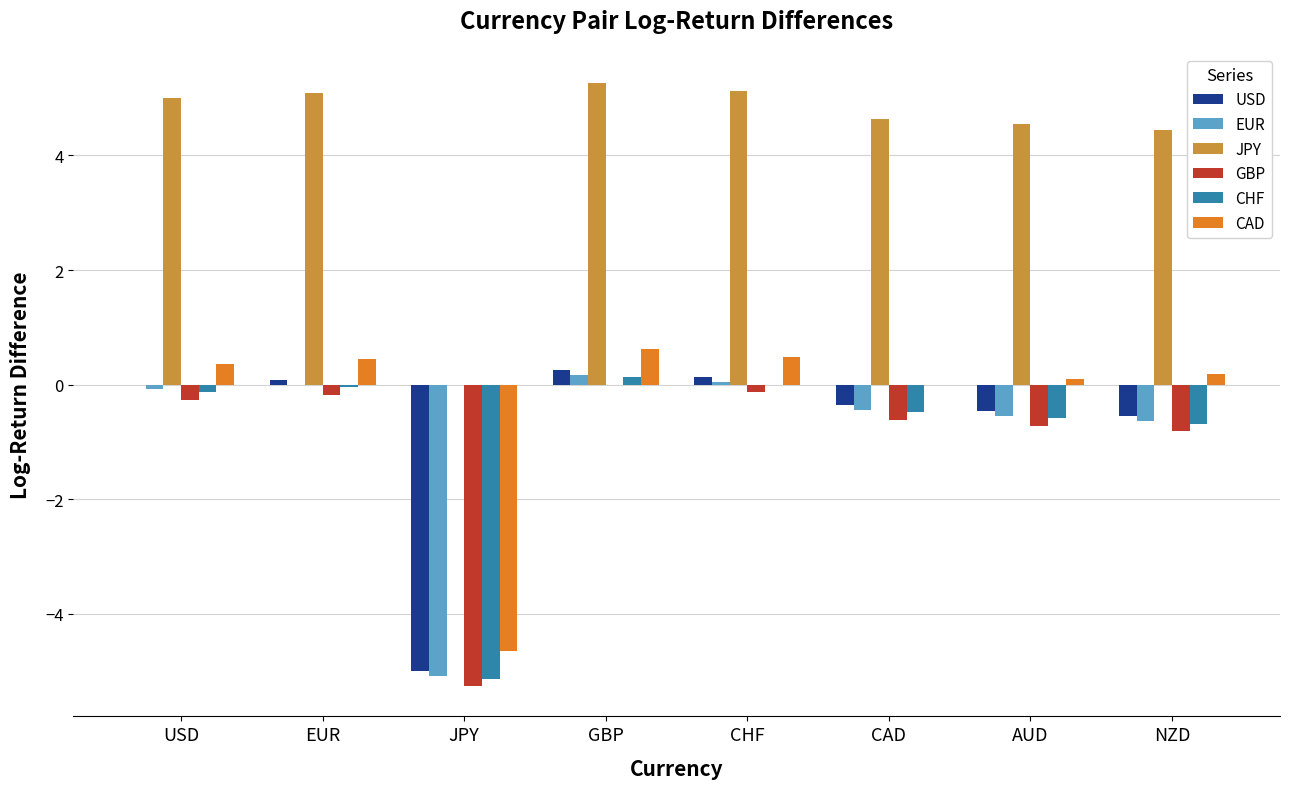

Which series has the largest total across all categories?

JPY